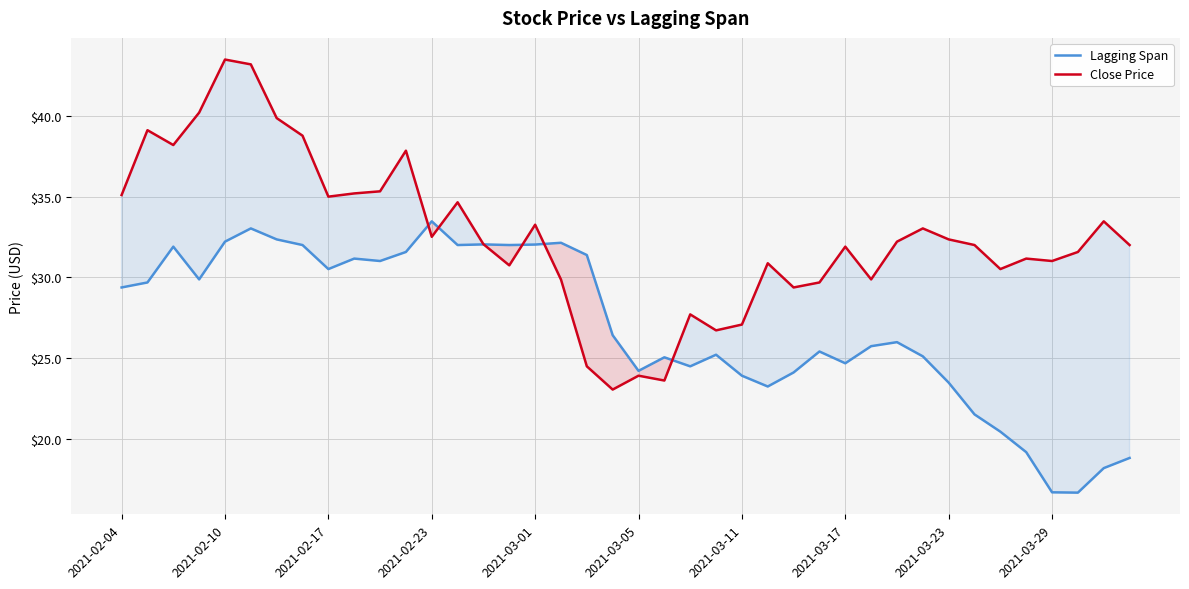

Which series has the largest total across all categories?

Close Price